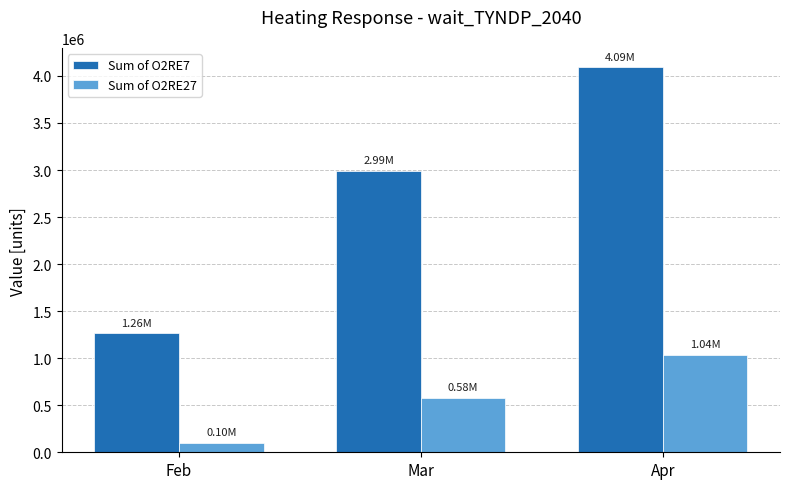

Which label corresponds to the smallest value in the chart?

Feb